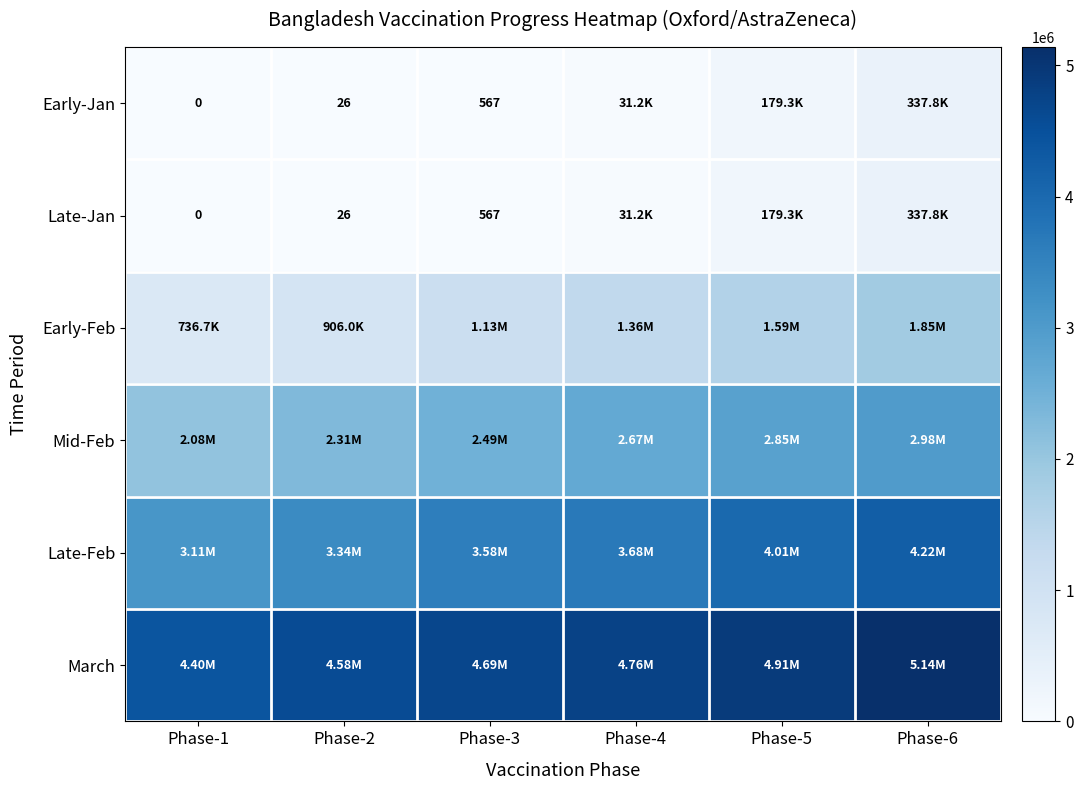

The Early-Jan series shows 218 at Phase-3. True or false?

False